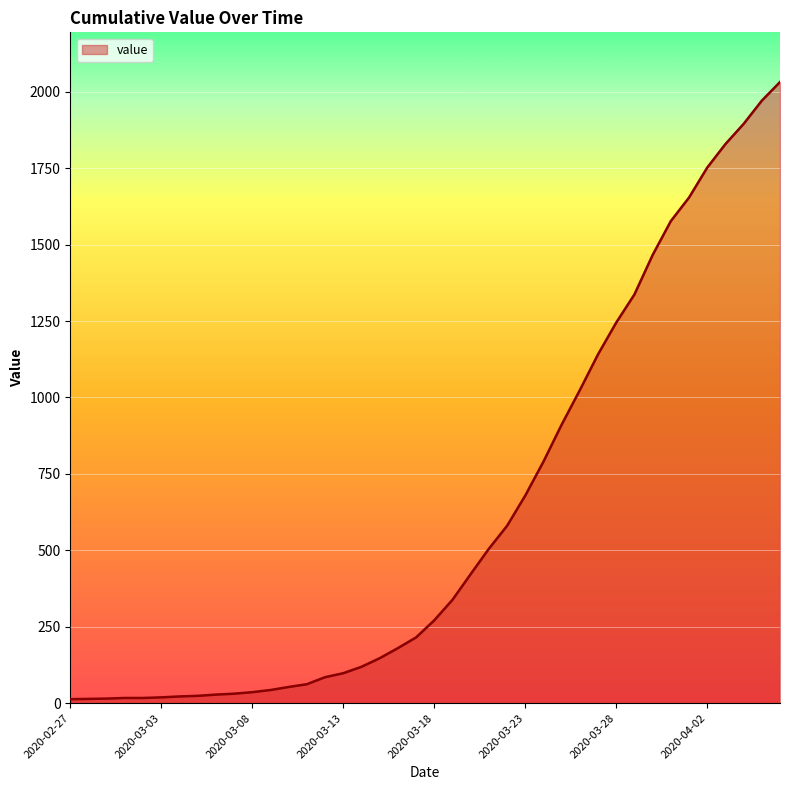

What is the difference between the maximum and minimum values?

2019